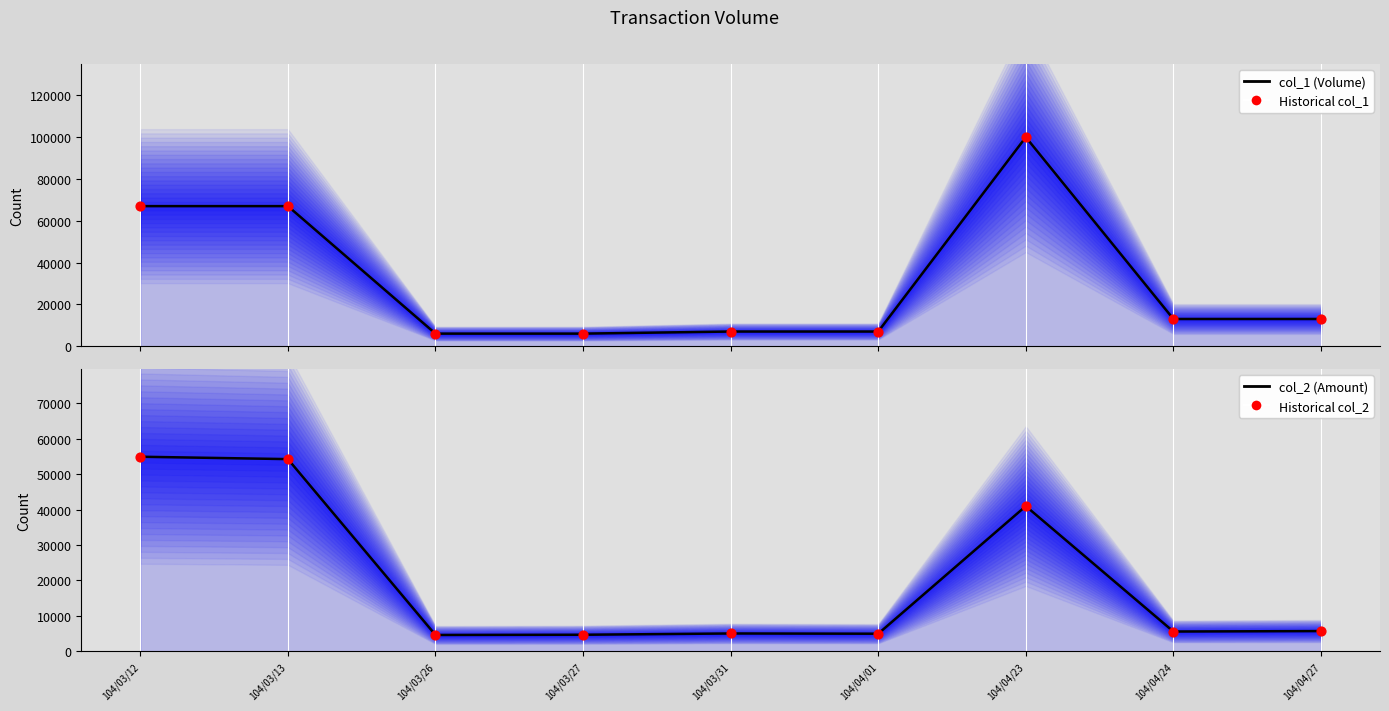

What are all the series names shown in the legend?

col_1 (Volume), Historical col_1, col_2 (Amount), Historical col_2